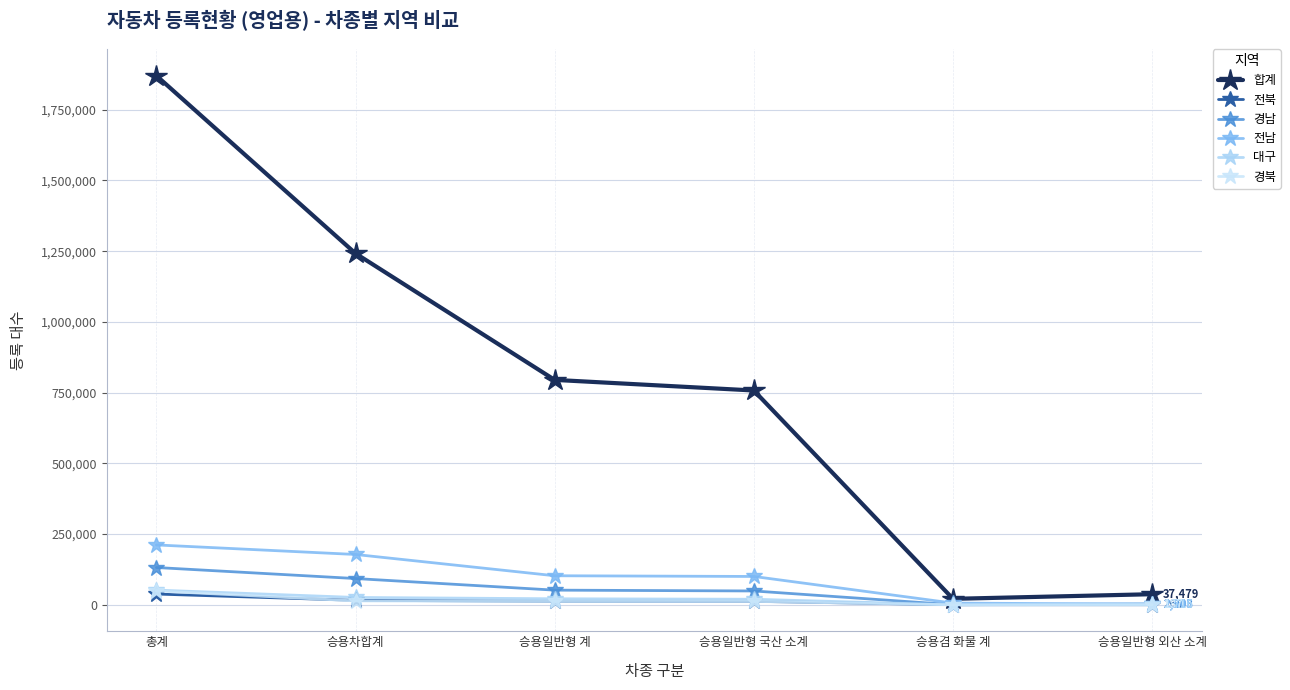

Read the 경북 value at 승용일반형 계, to the nearest 50.

12250